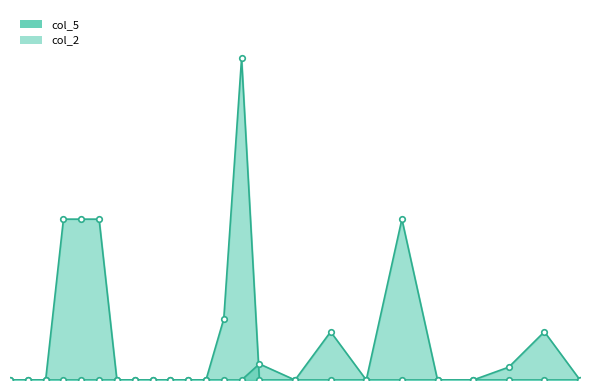

Count the number of categories in the chart.

24